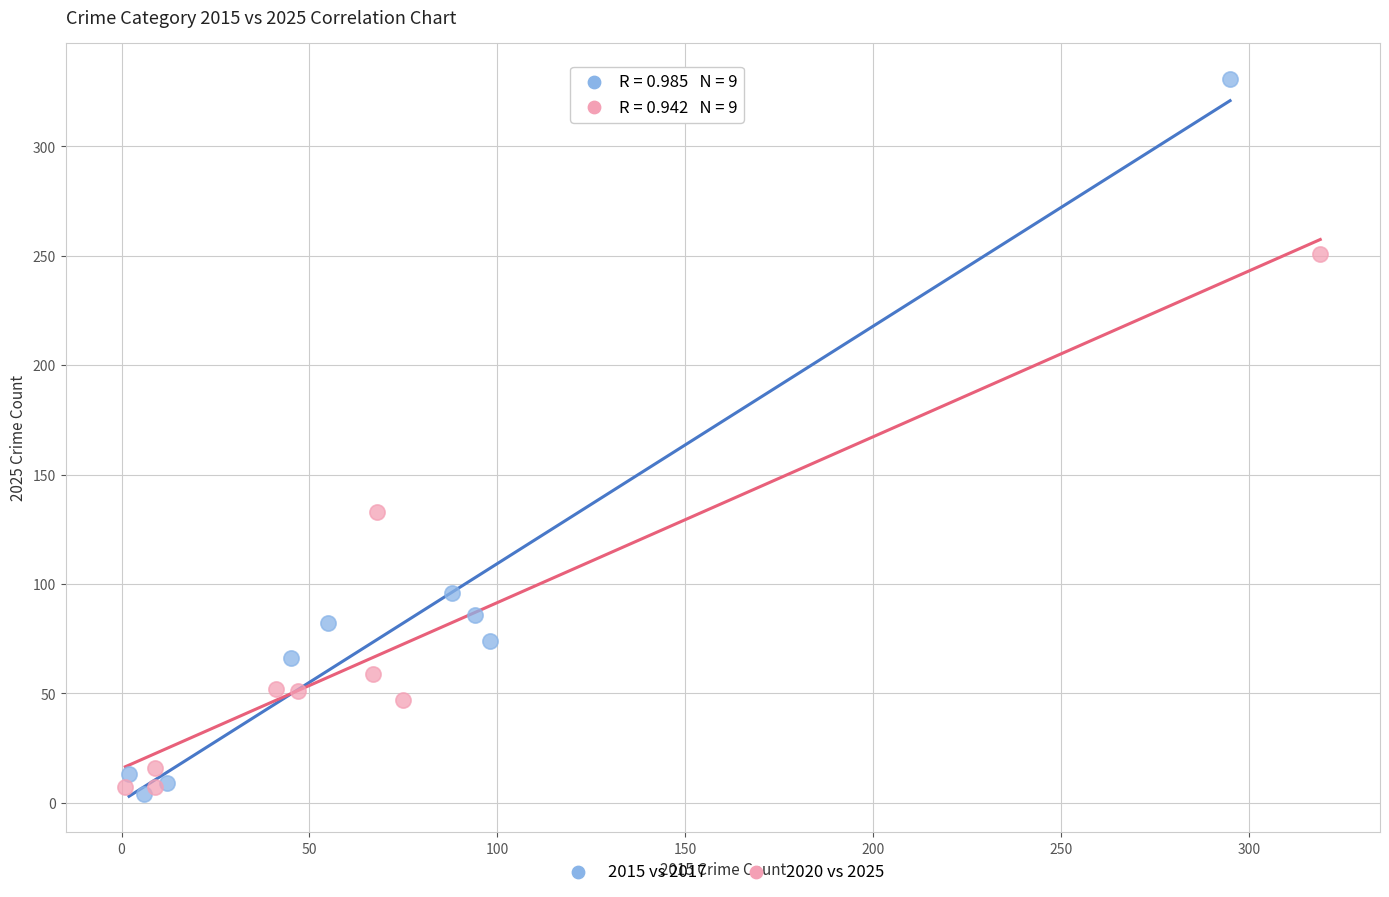

Which series contains the lowest Y value?

2015 vs 2017